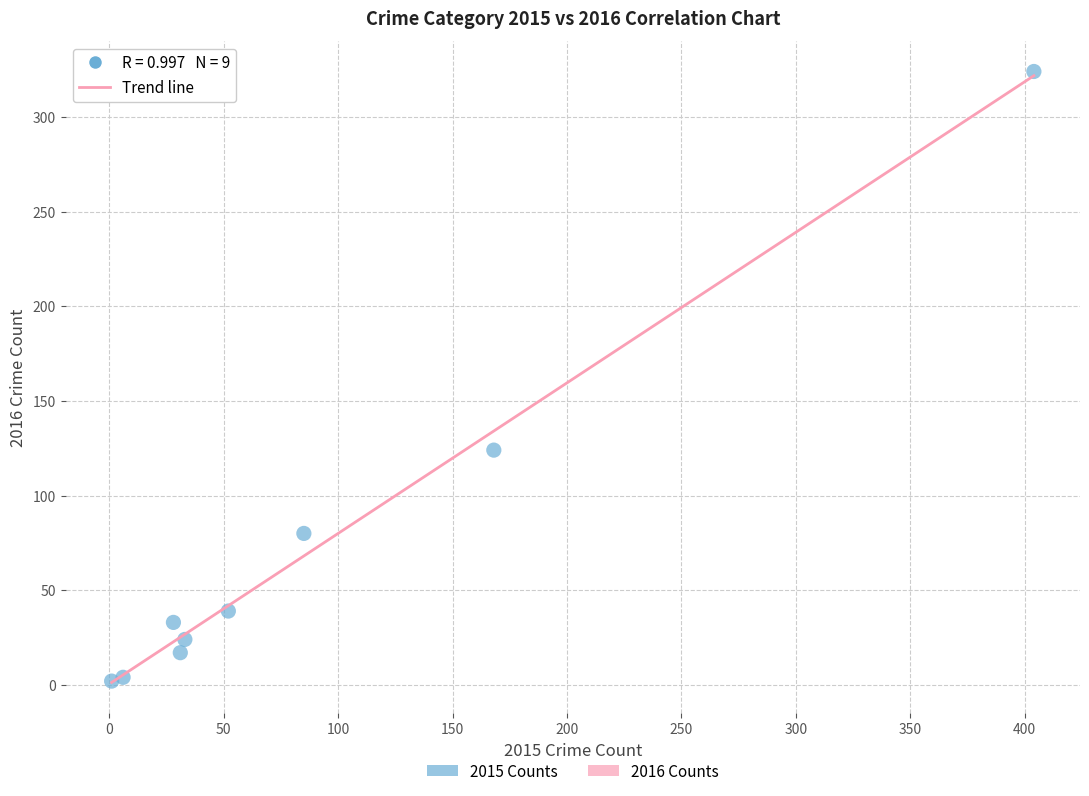

What is the average Y value?

72